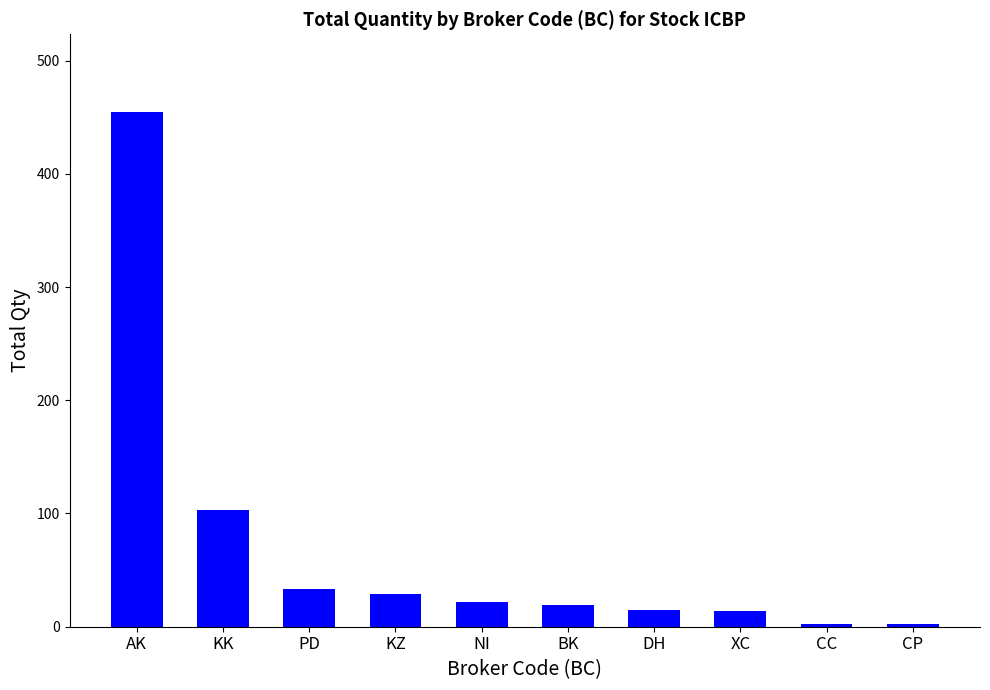

The value at XC is 14. True or false?

True